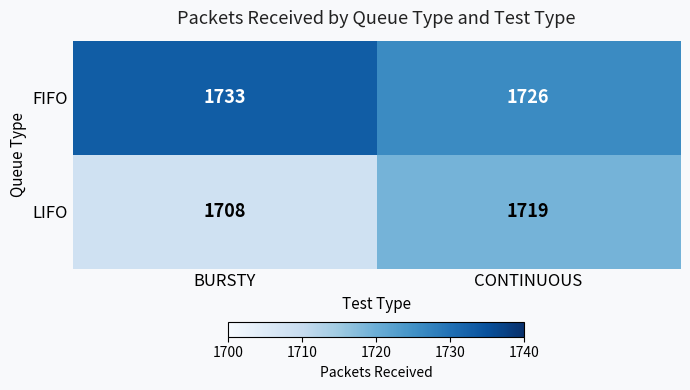

Which series has the widest spread of values?

LIFO